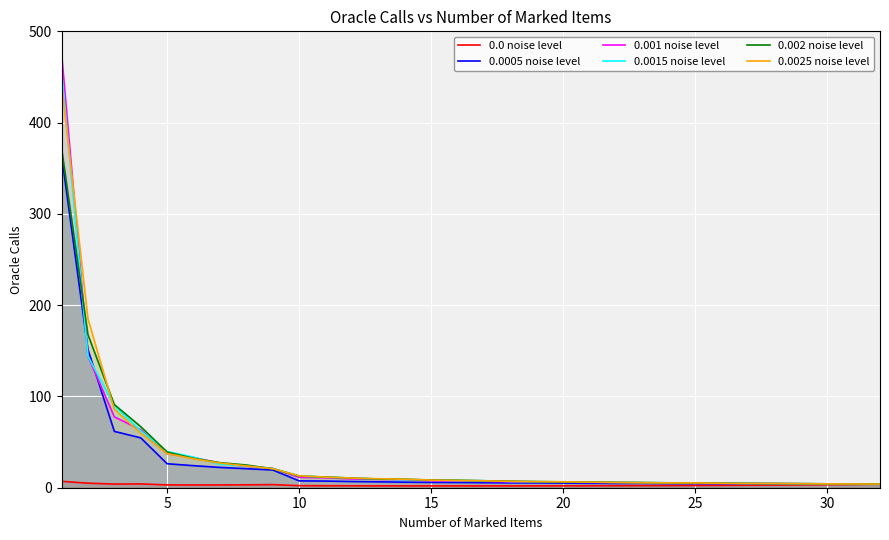

What is the difference between the second highest and minimum values in the 0.0005 noise level series?

147.5